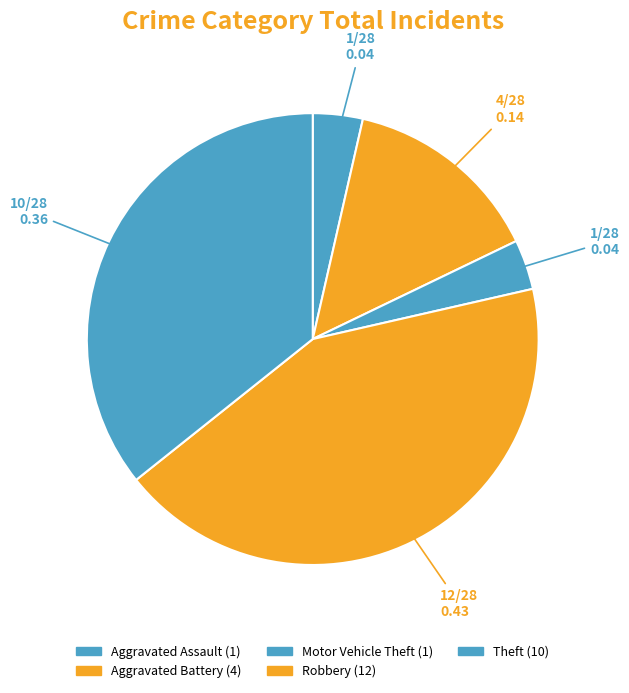

To the nearest percent, what portion does Motor Vehicle Theft represent?

4%